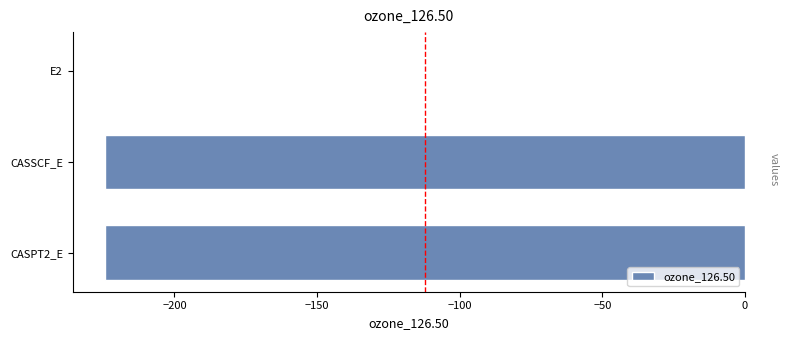

At which category does the chart reach its peak across all series?

E2